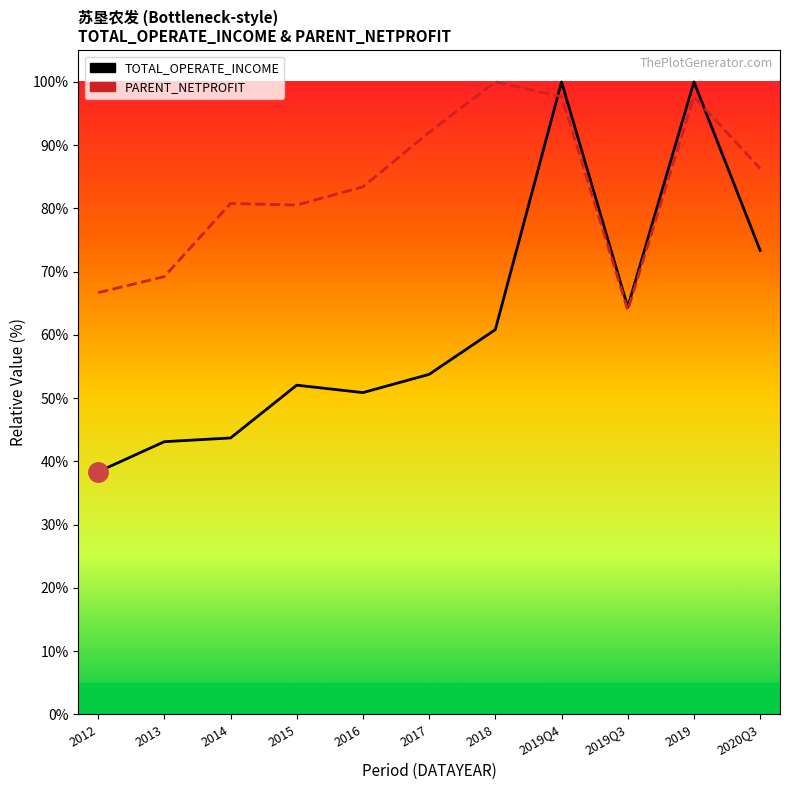

At which category does TOTAL_OPERATE_INCOME reach its first local valley?

2016